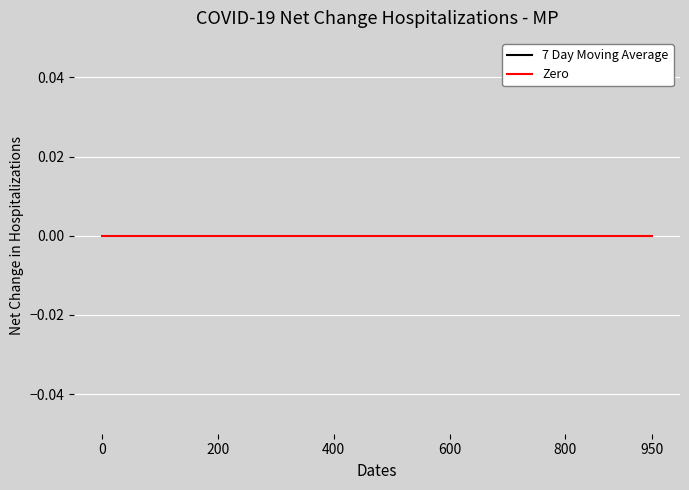

What are all the series names shown in the legend?

7 Day Moving Average, Zero